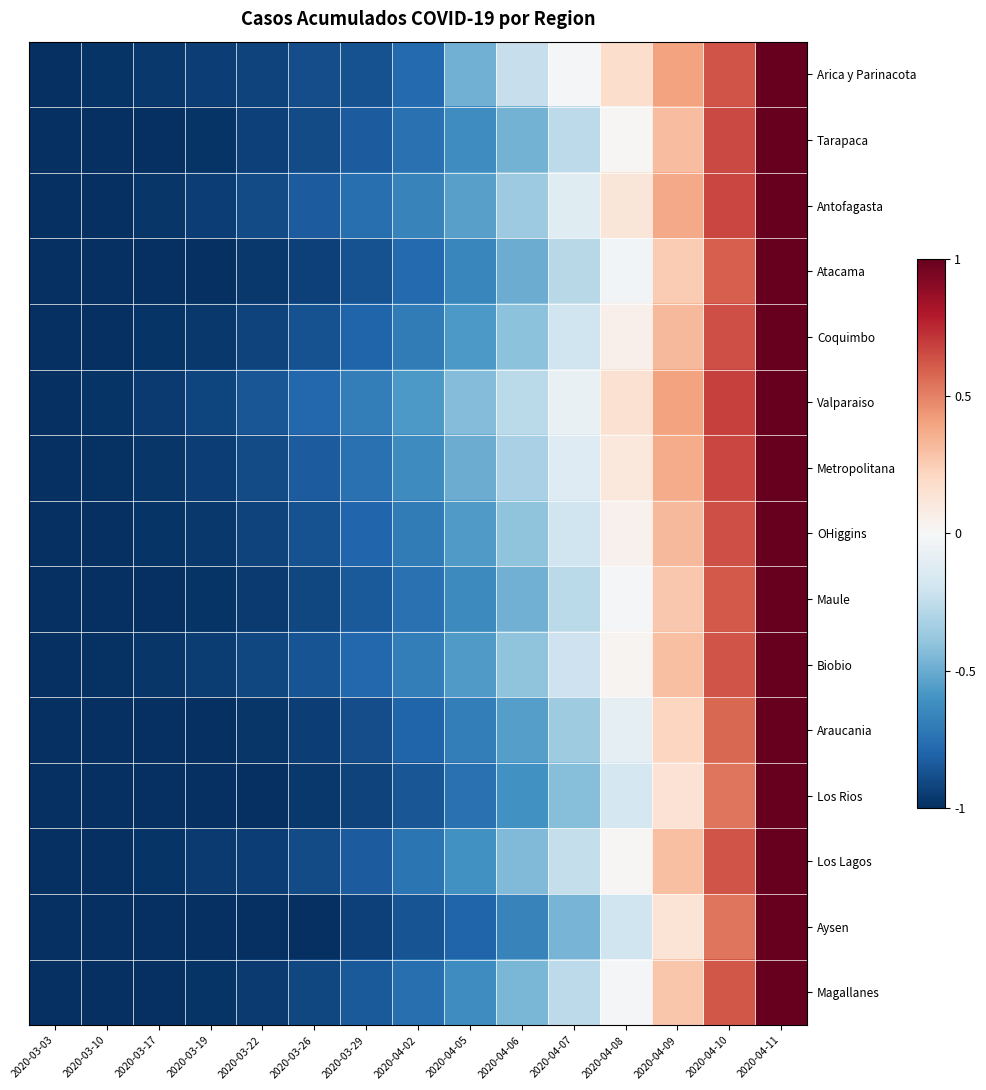

At which category is the sum across all series the highest?

2020-04-11